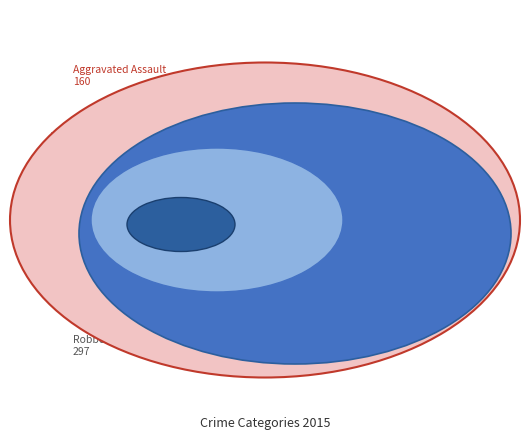

True or false: Homicide accounts for 1% of the total.

False